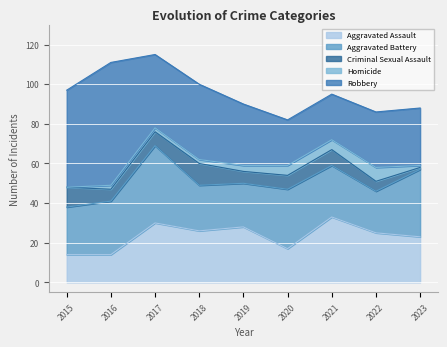

Which series has the largest range (max minus min)?

Robbery